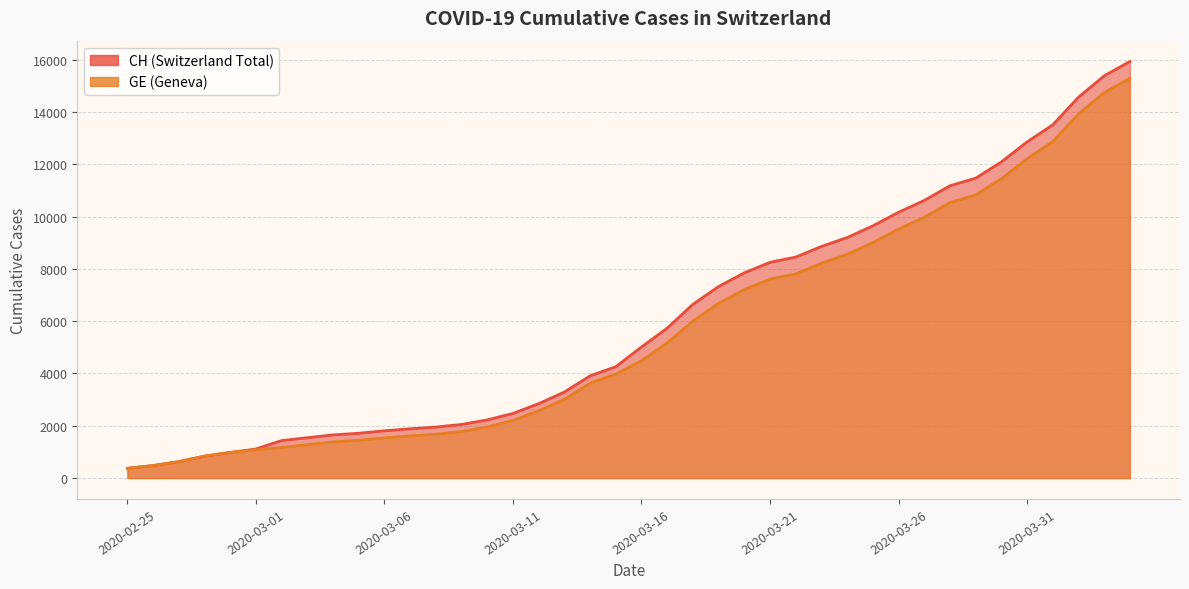

Does the chart display data point markers on the line(s)?

No